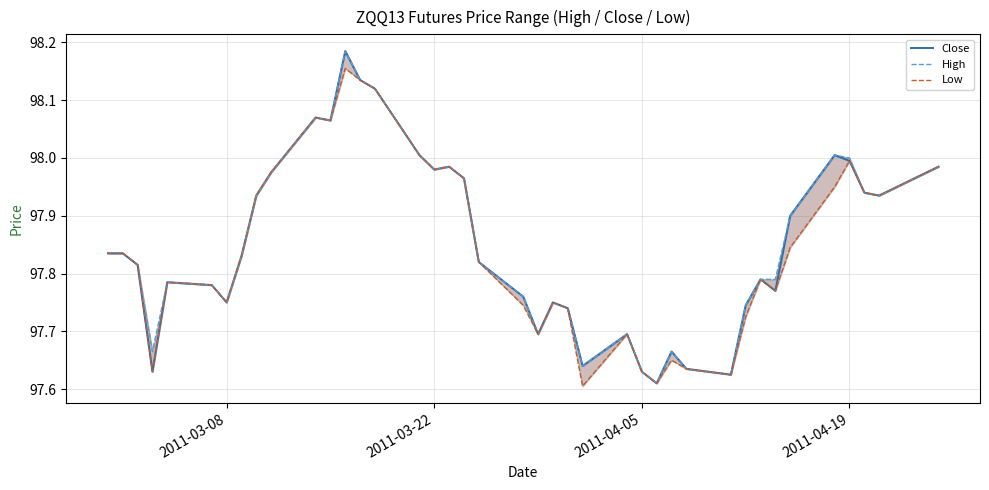

At how many categories does at least one series exceed 97?

40